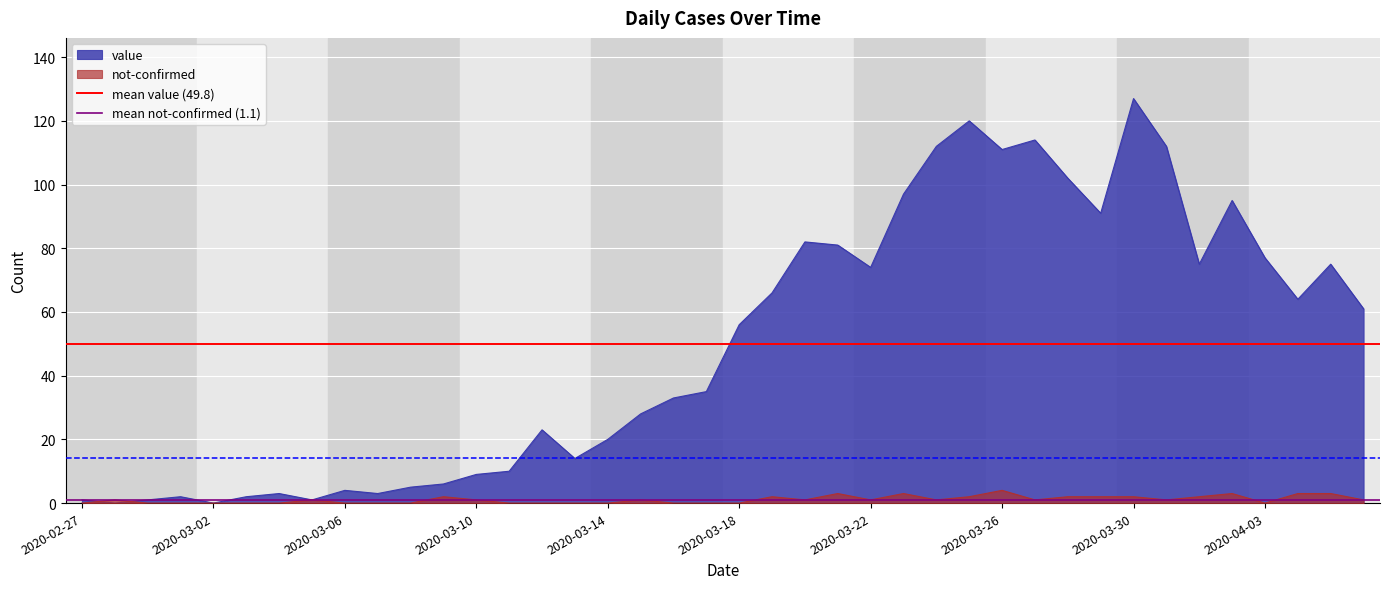

What is the maximum value for value?

127